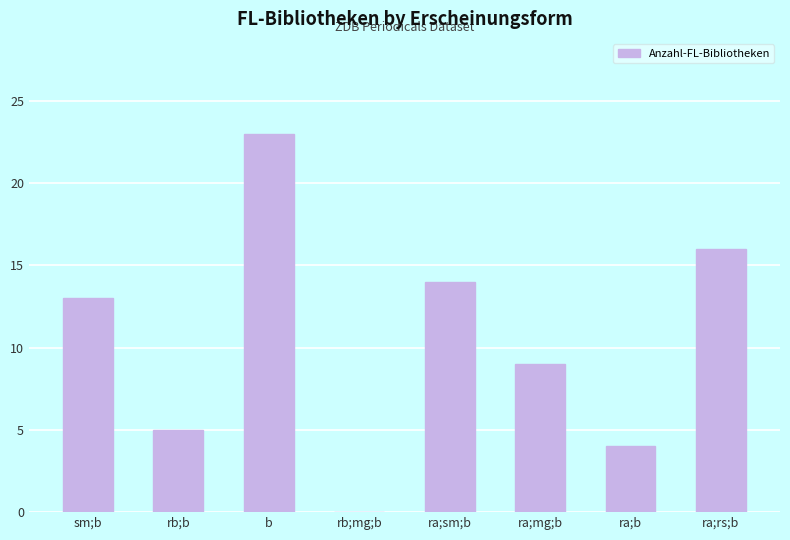

What is the maximum value shown in the chart?

23